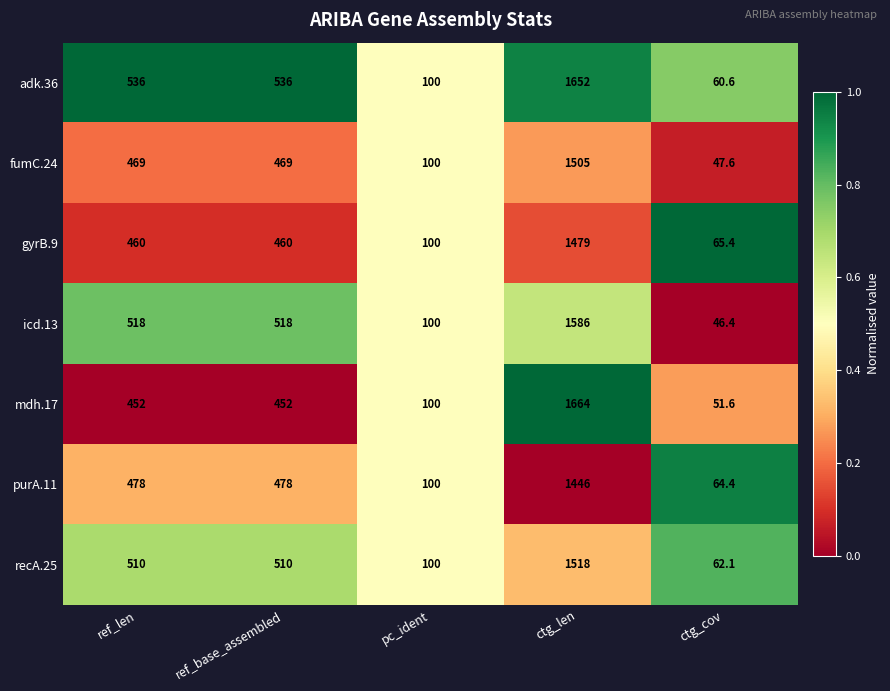

Count the number of data series in this chart.

7